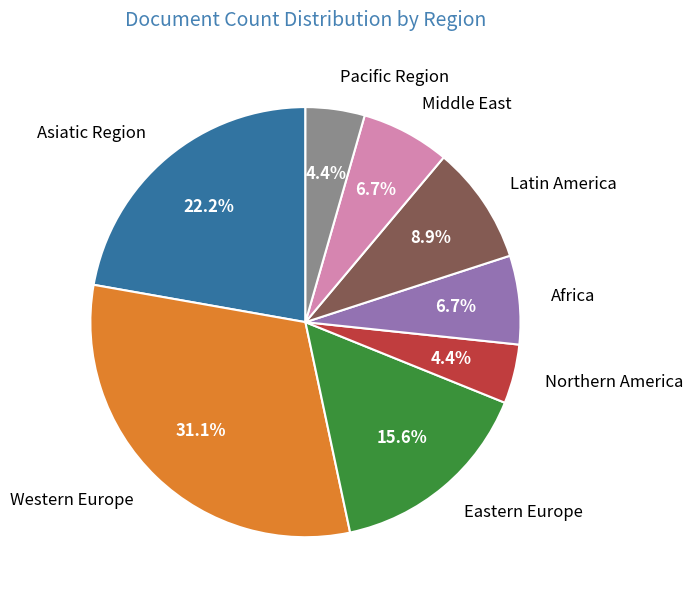

What is the largest slice in the pie chart?

Western Europe